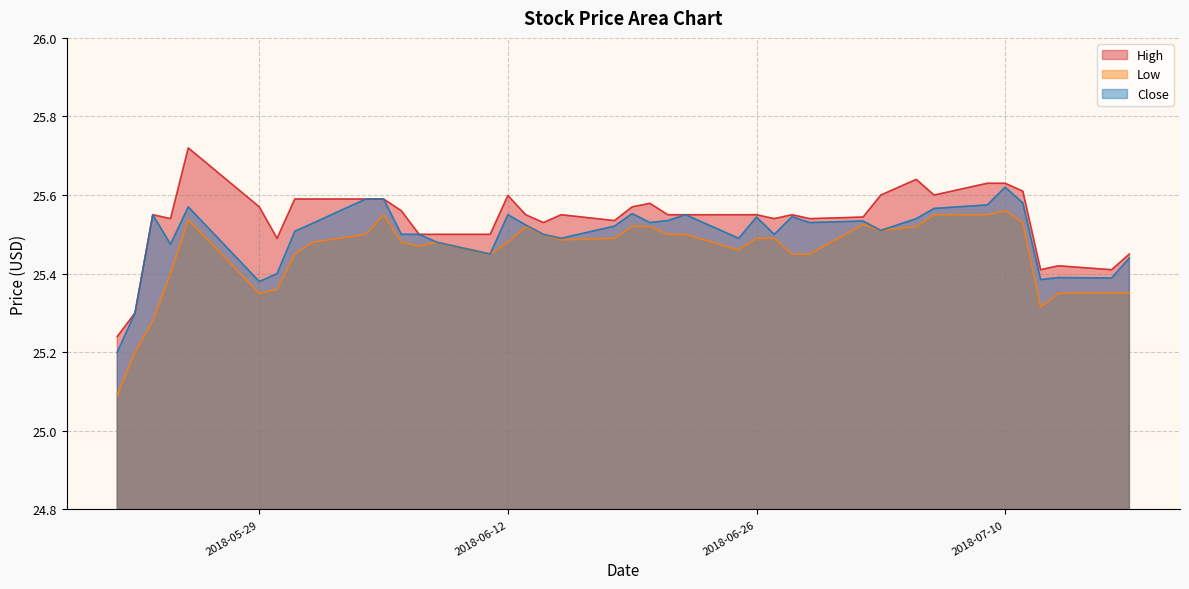

How many data points does each series have?

40